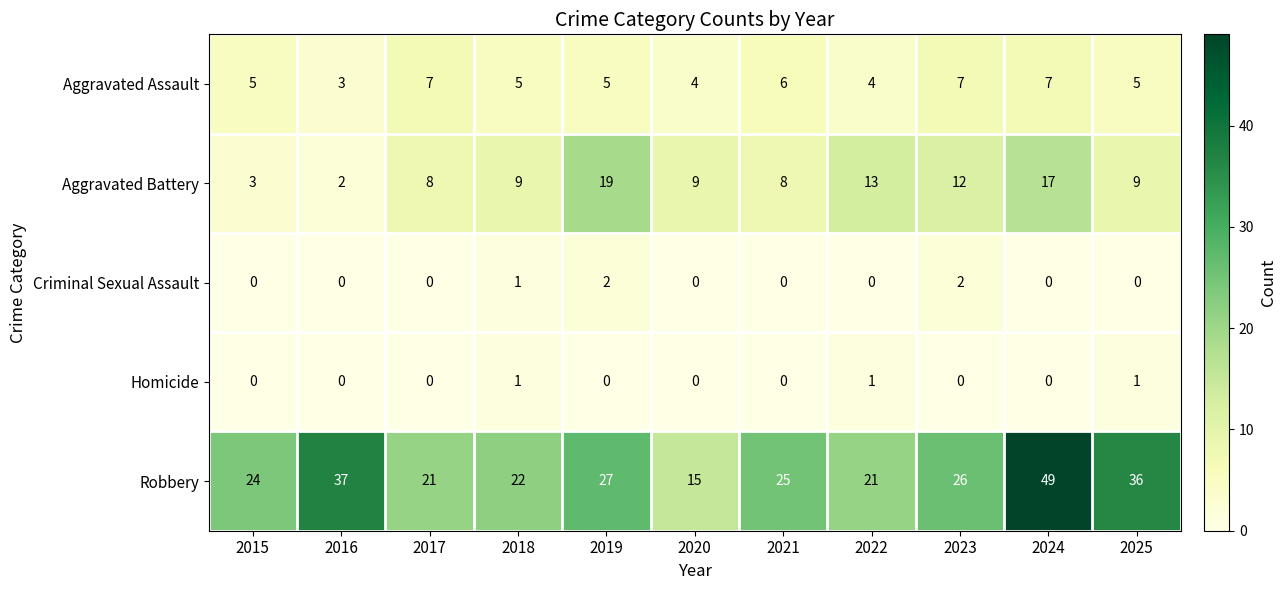

Rank the series by their maximum value, from lowest to highest.

Homicide, Criminal Sexual Assault, Aggravated Assault, Aggravated Battery, Robbery